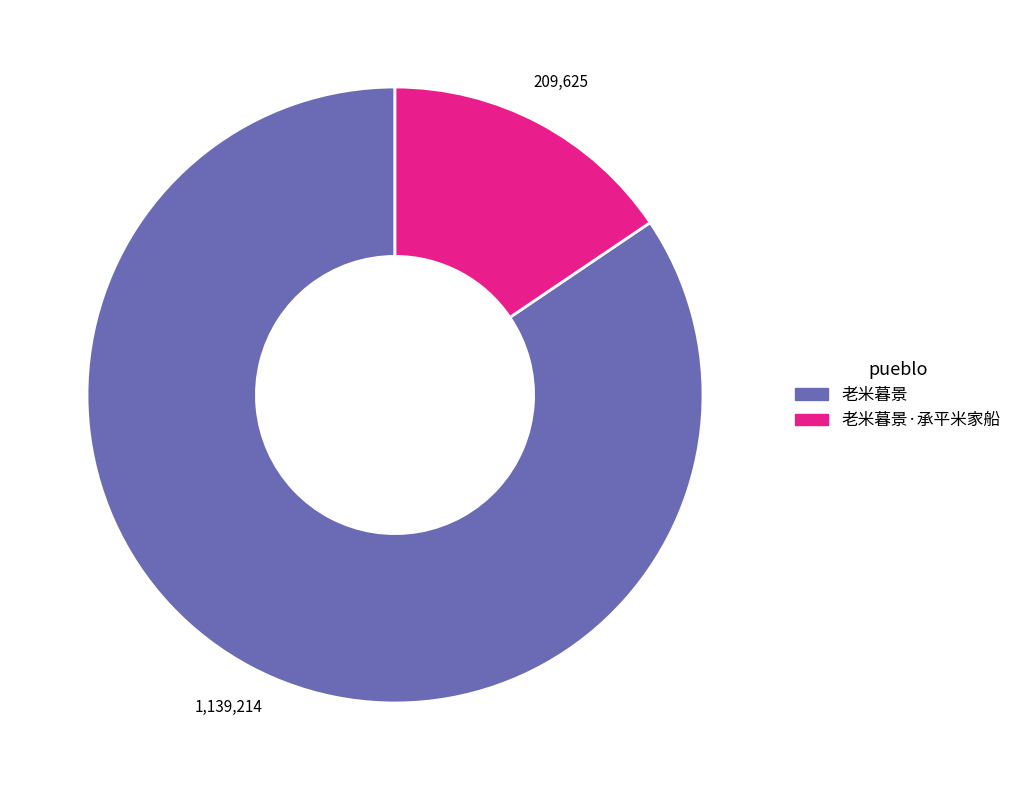

How many segments does this pie chart have?

2